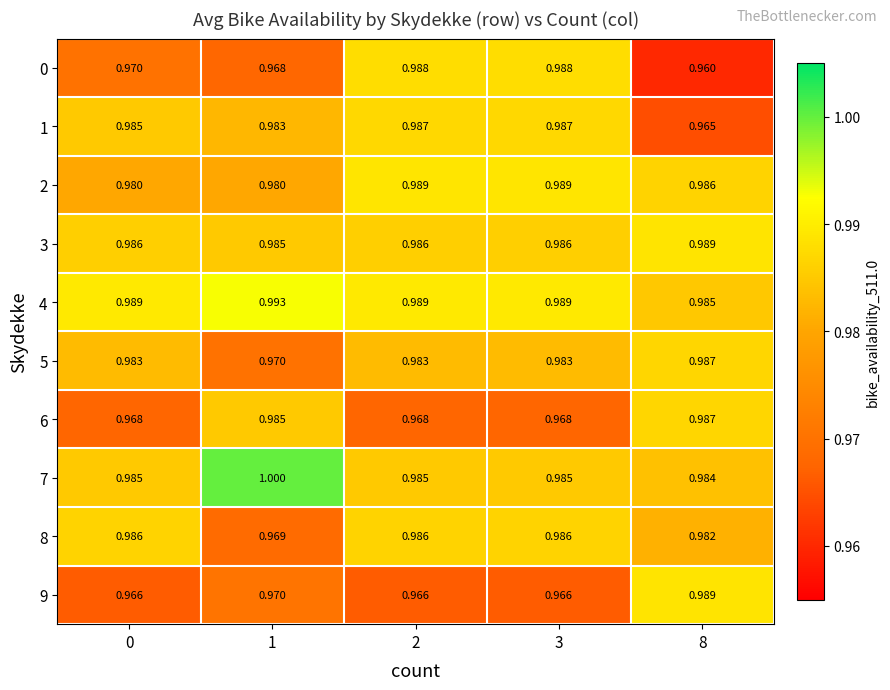

Is the value of 8 at 0 greater than the value of 6 at 2?

Yes